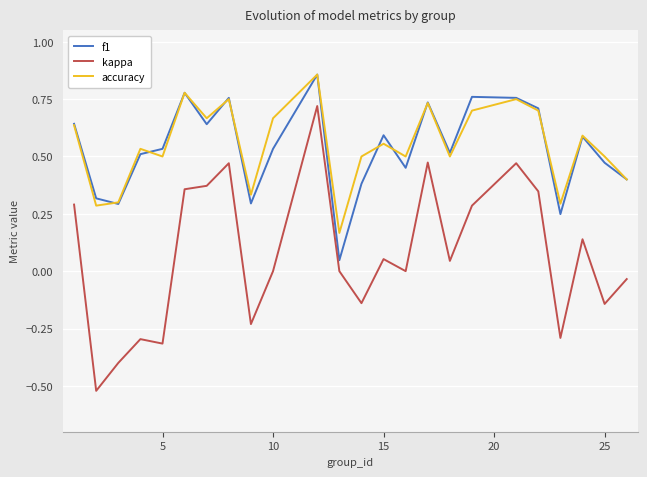

True or false: f1 and accuracy intersect in this chart.

True